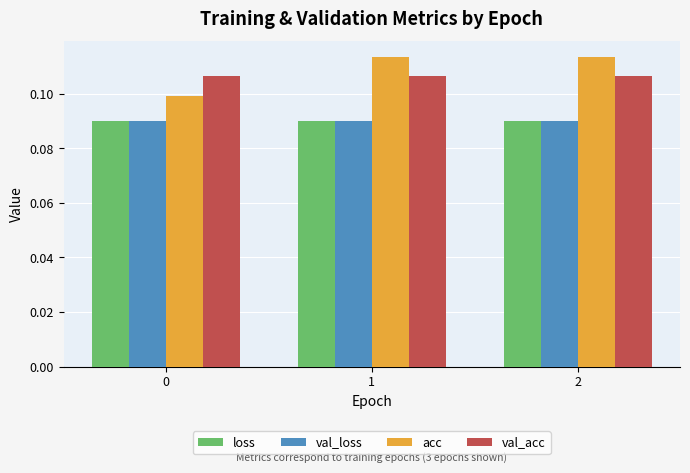

True or false: val_loss has a value of 0.1 at 1.

True